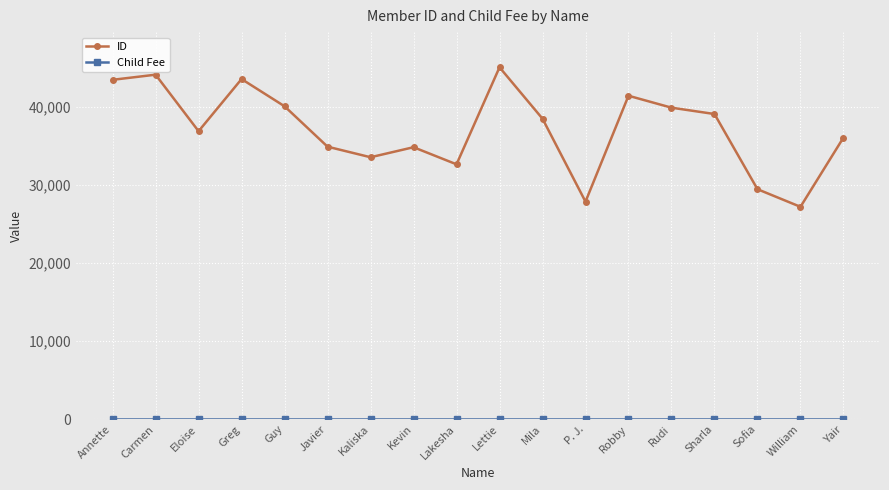

How many series are shown in this chart?

2